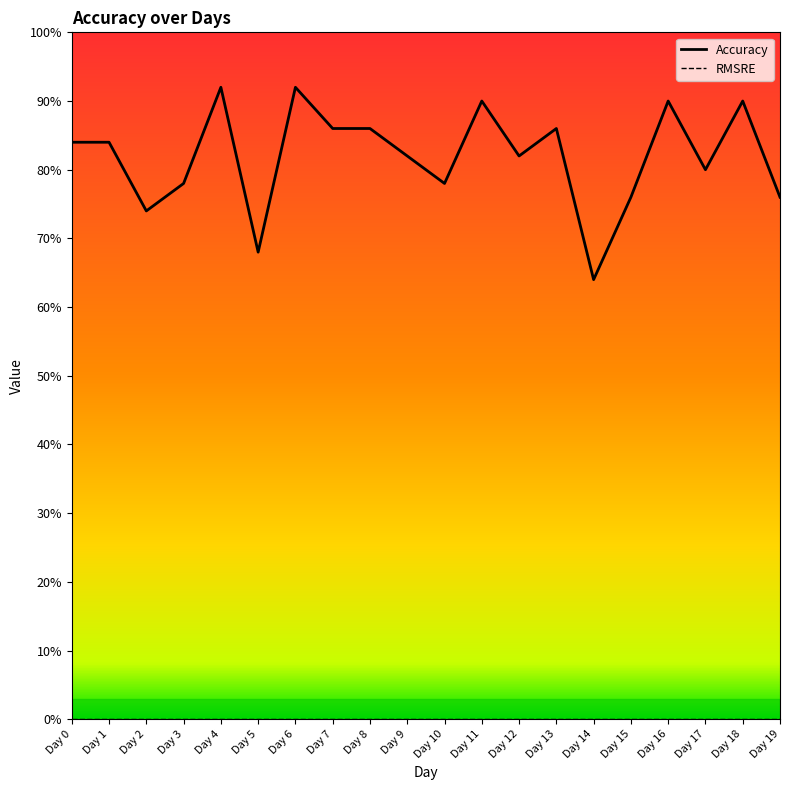

At which category does the data reach its first local peak?

Day 4